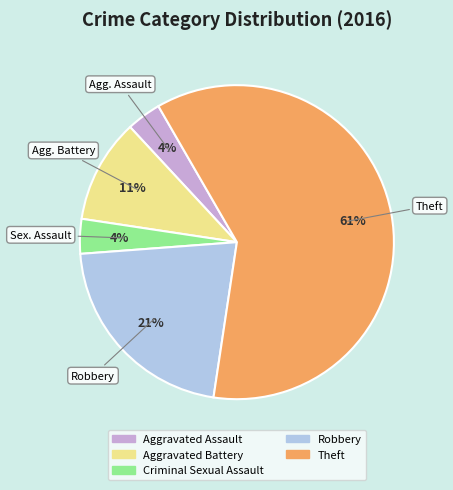

To the nearest percent, what portion does Aggravated Assault represent?

4%